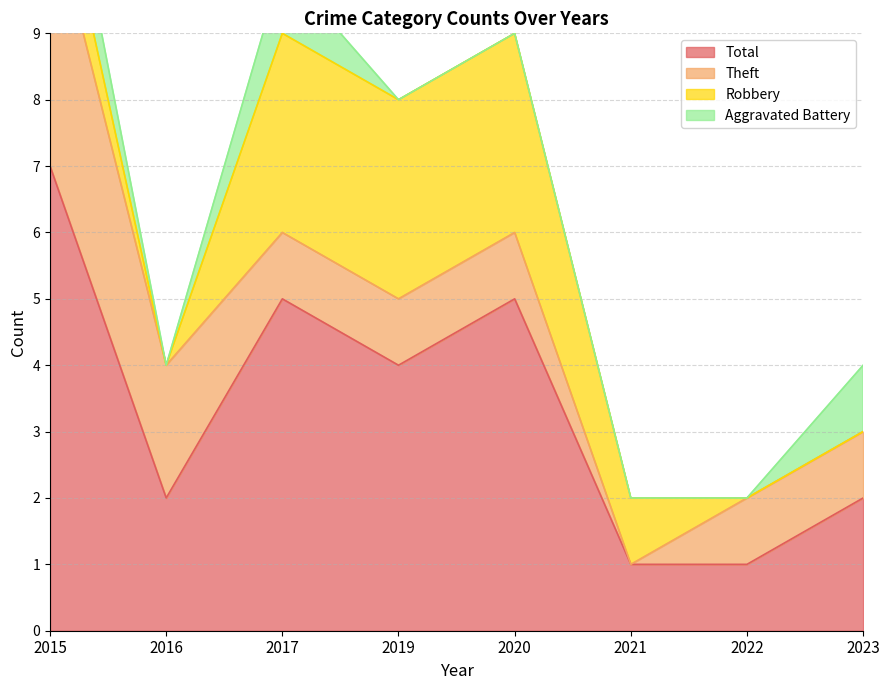

List the labels in order of Aggravated Battery value, largest first.

2015, 2017, 2023, 2016, 2019, 2020, 2021, 2022